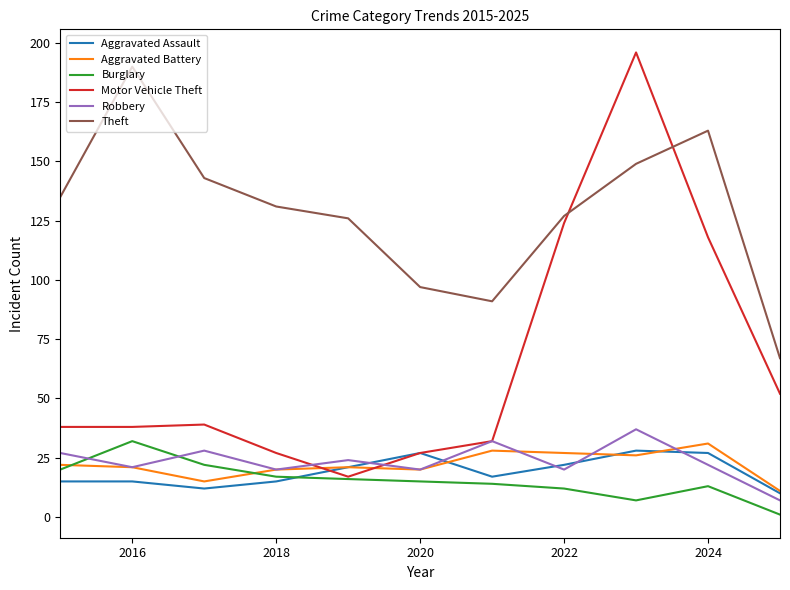

Which series has the largest range (max minus min)?

Motor Vehicle Theft